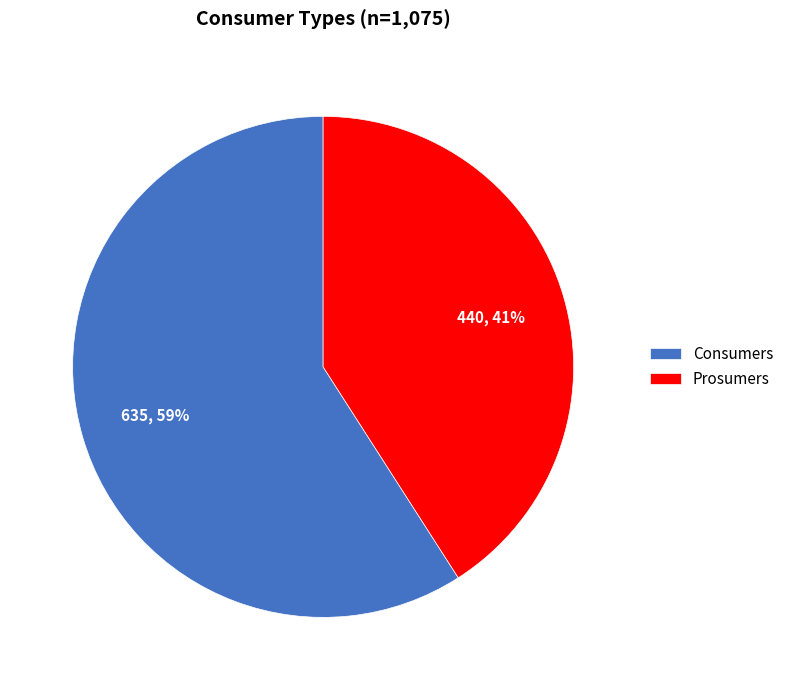

What is the smallest slice in the pie chart?

Prosumers